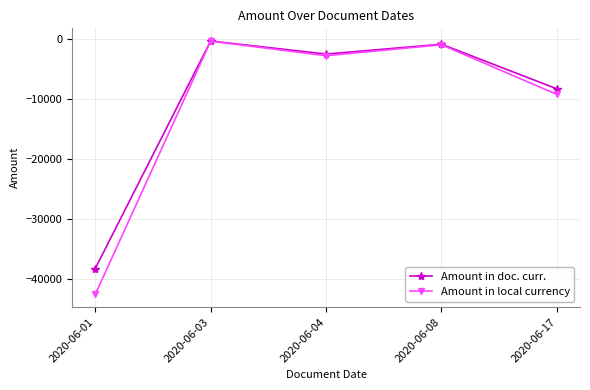

At which category is the sum across all series the highest?

2020-06-03